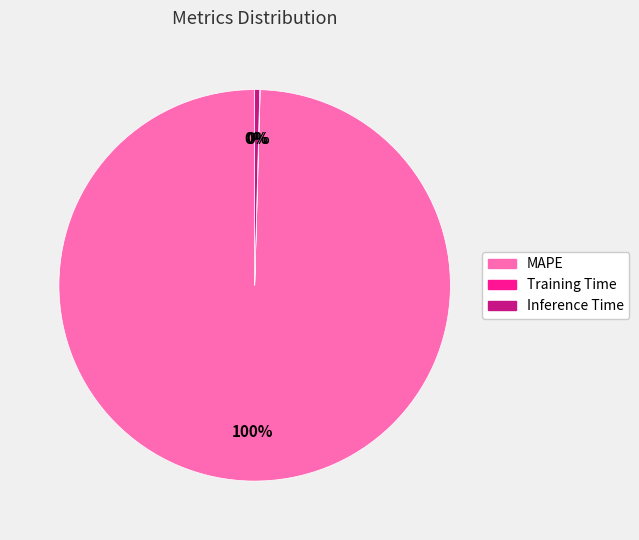

Is there a majority slice in this chart?

Yes